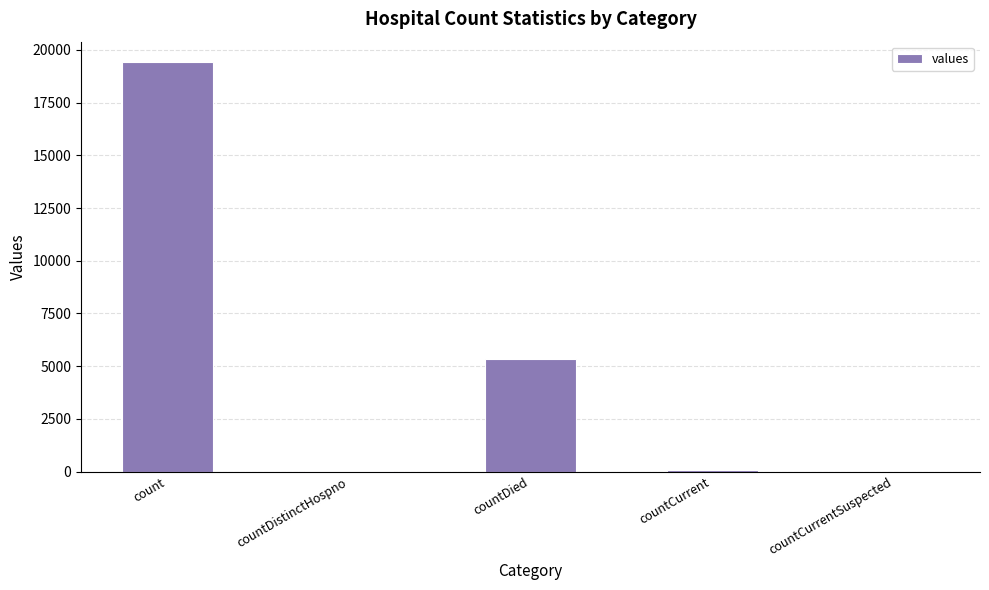

The value at count is 19420. True or false?

True